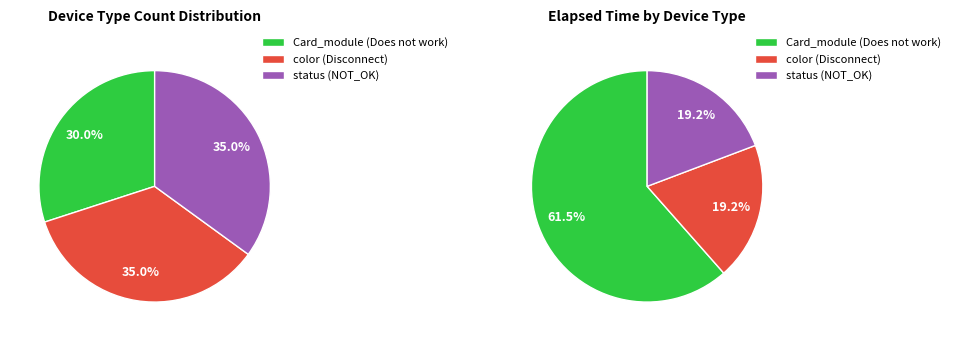

Which has a higher value, color or Card_module?

Card_module